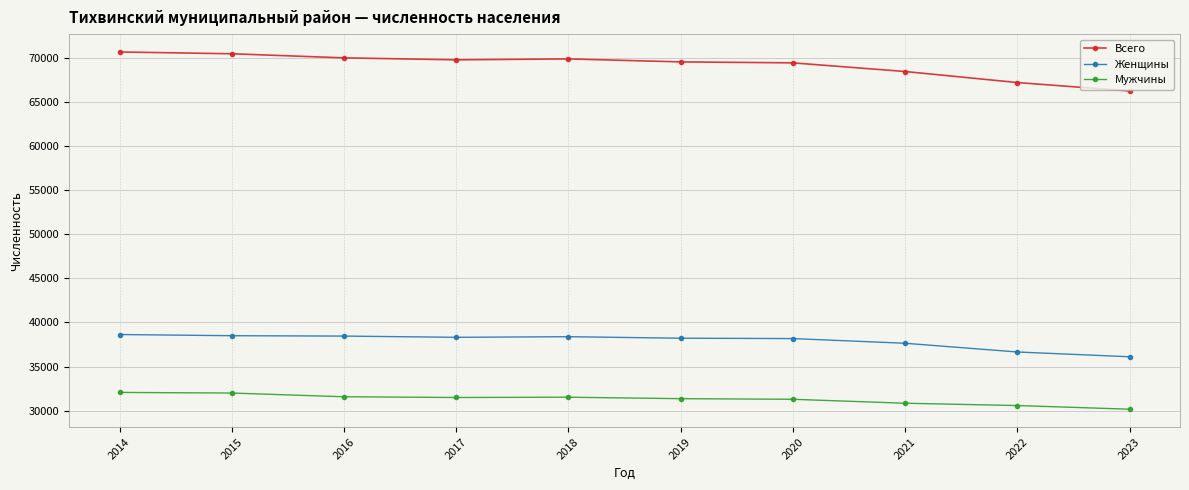

List the series in order of their overall mean, highest first.

Всего, Женщины, Мужчины